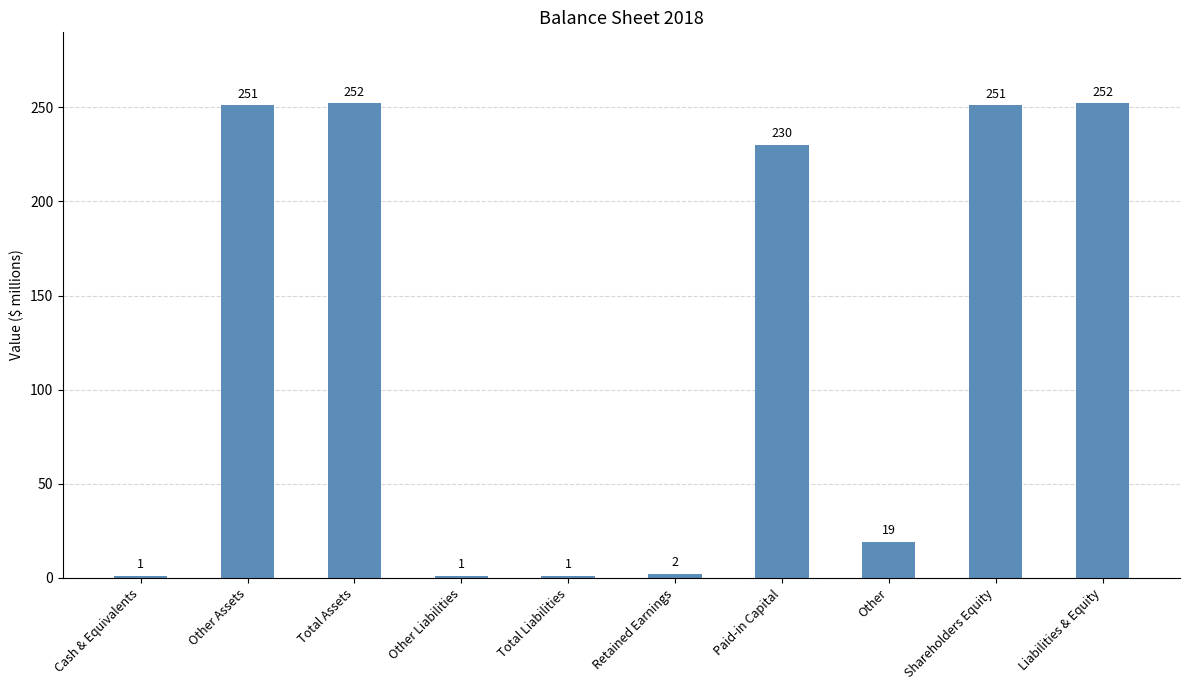

What is the maximum value shown in the chart?

252